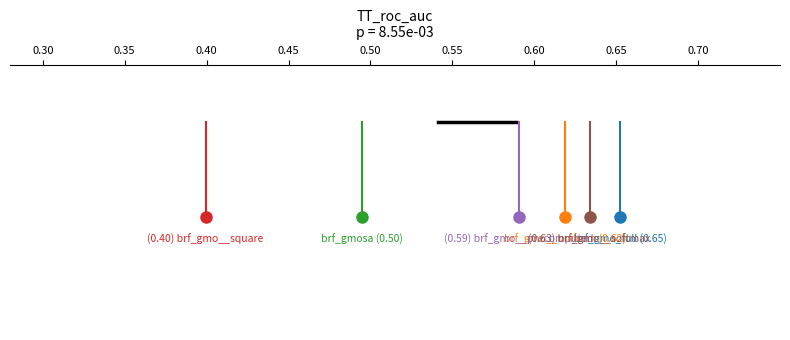

Which series has the widest spread of values?

brf_gmo_full